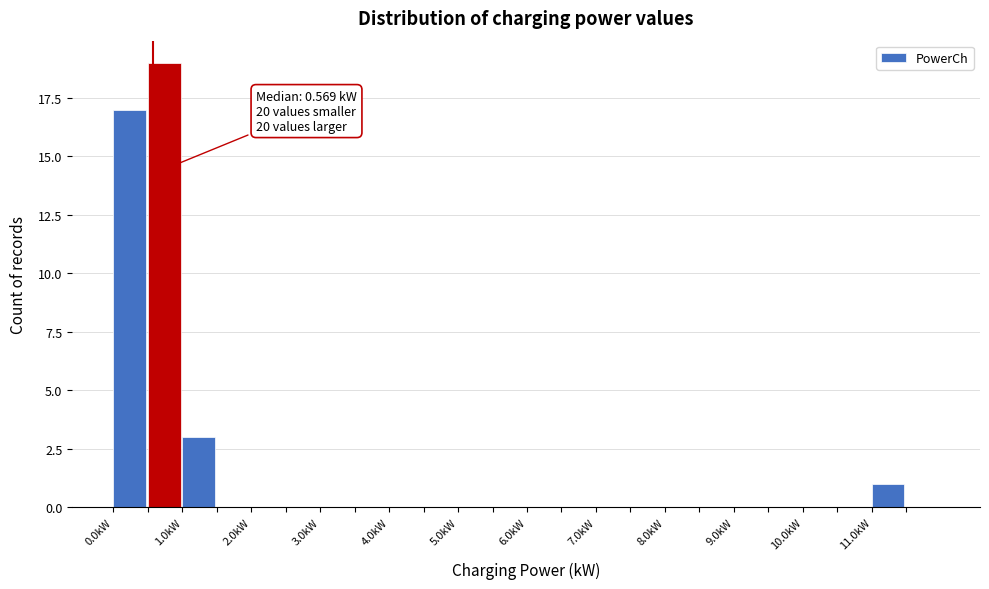

Which range on the x-axis has the tallest bar?

0.5 to 1.0